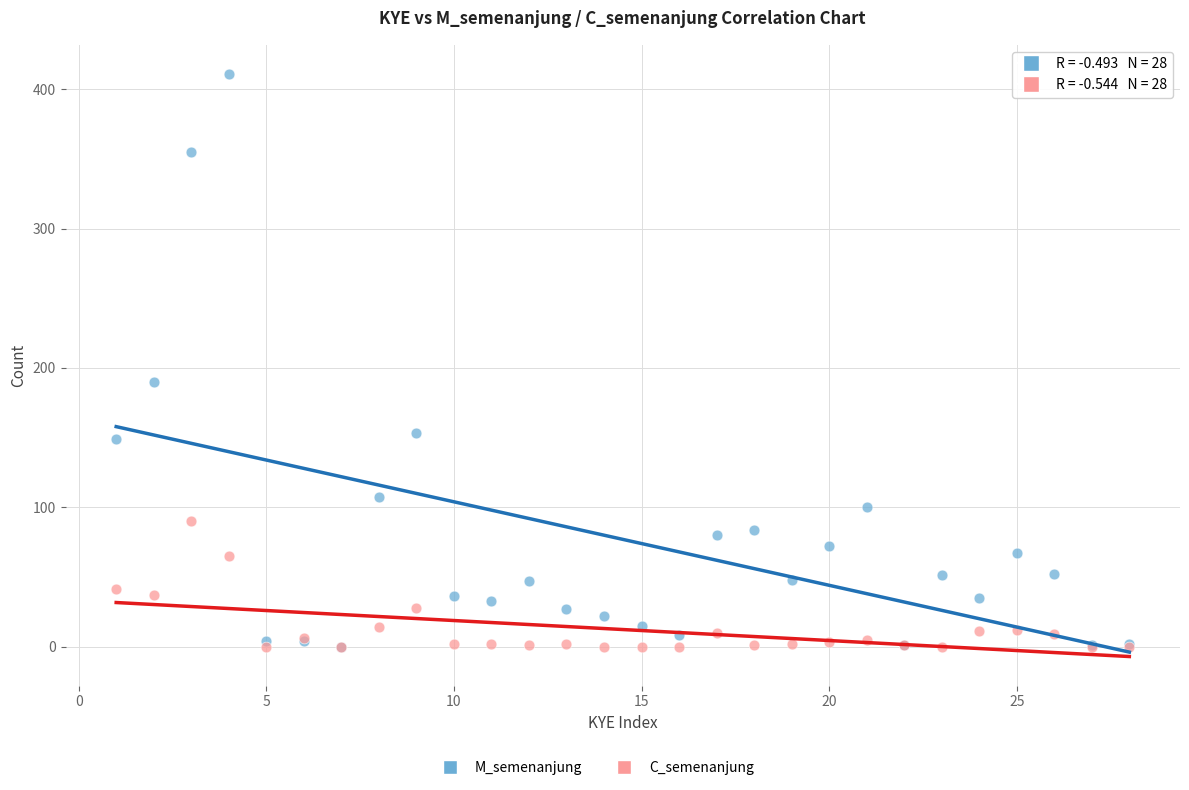

Across all series, what Y value is closest to 205?

190